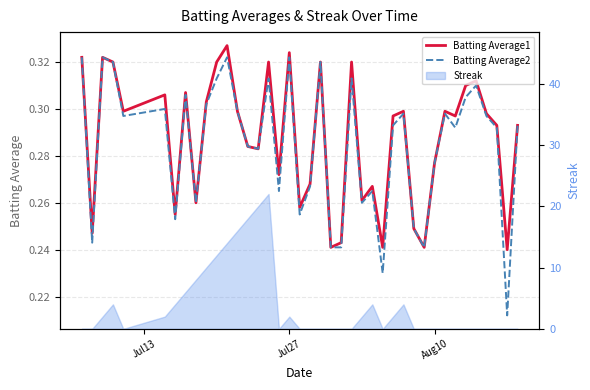

Reading right to left, transcribe all the data shown in this chart.

Batting Average1: 0.3	0.2	0.3	0.3	0.3	0.3	0.3	0.3	0.3	0.2	0.2	0.3	0.3	0.2	0.3	0.3	0.3	0.2	0.2	0.3	0.3	0.3	0.3	0.3	0.3	0.3	0.3	0.3	0.3	0.3	0.3	0.3	0.3	0.3	0.3	0.3	0.3	0.3	0.2	0.3
Batting Average2: 0.3	0.2	0.3	0.3	0.3	0.3	0.3	0.3	0.3	0.2	0.2	0.3	0.3	0.2	0.3	0.3	0.3	0.2	0.2	0.3	0.3	0.3	0.3	0.3	0.3	0.3	0.3	0.3	0.3	0.3	0.3	0.3	0.3	0.3	0.3	0.3	0.3	0.3	0.2	0.3